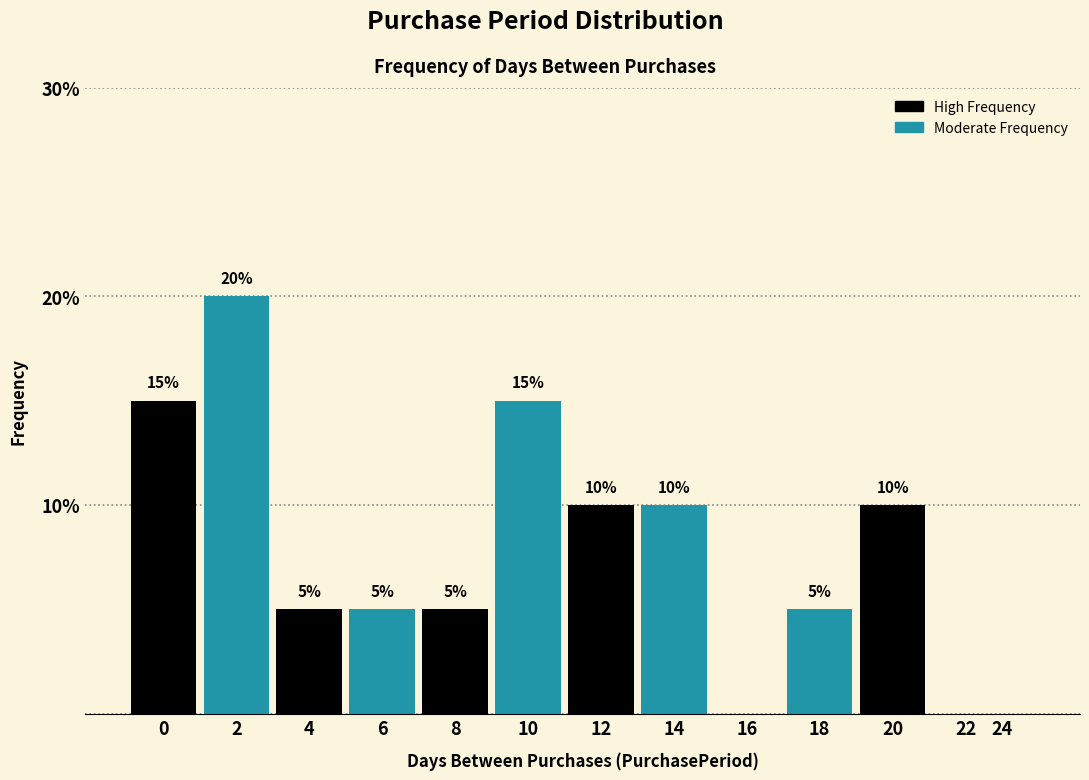

Reading left to right, extract all data points from this chart.

0=15	2=20	4=5	6=5	8=5	10=15	12=10	14=10	16=0	18=5	20=10	22=0	24=0